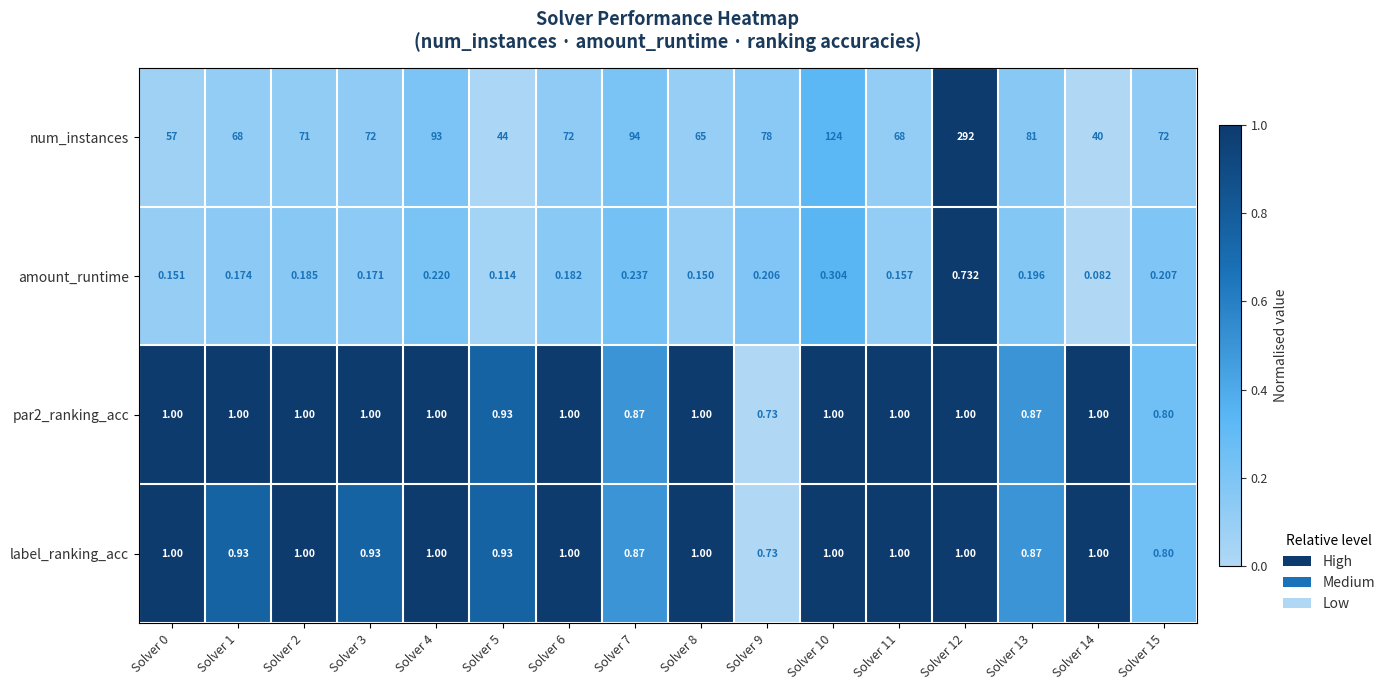

Which series has the largest range (max minus min)?

num_instances